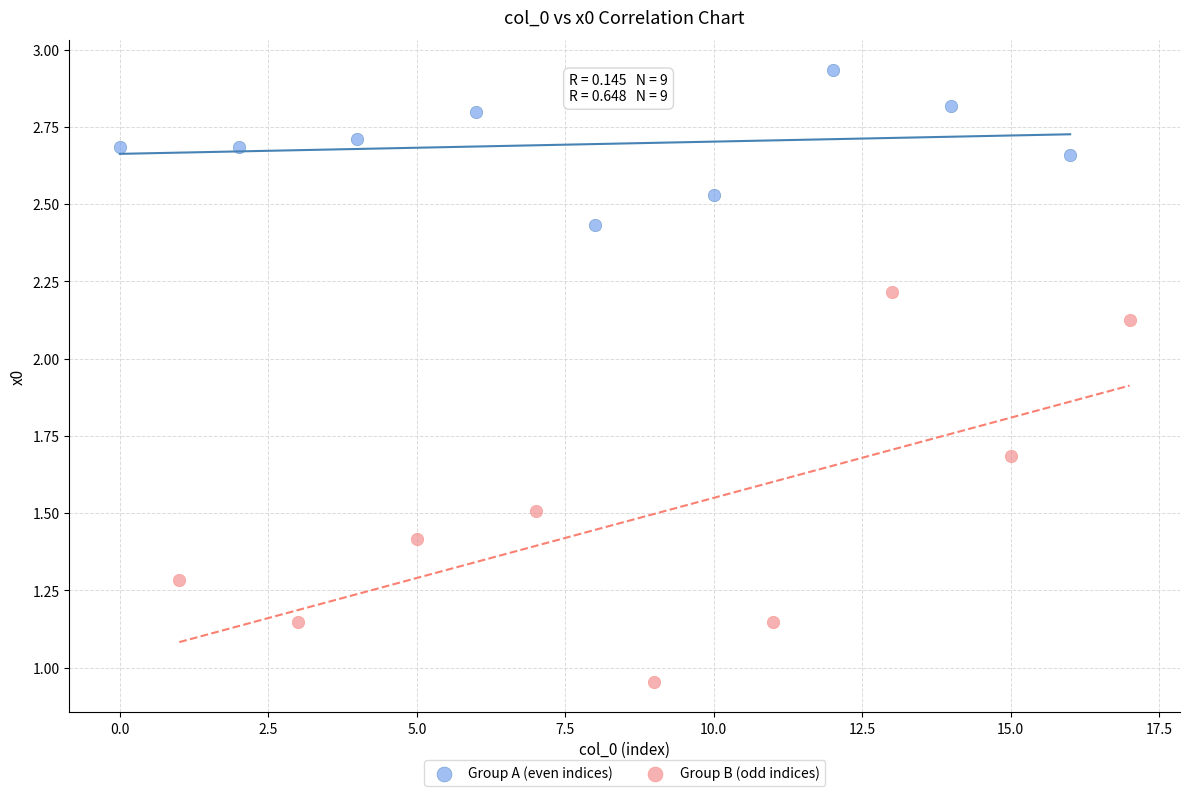

What are all the series names shown in the legend?

Group A (even indices), Group B (odd indices)